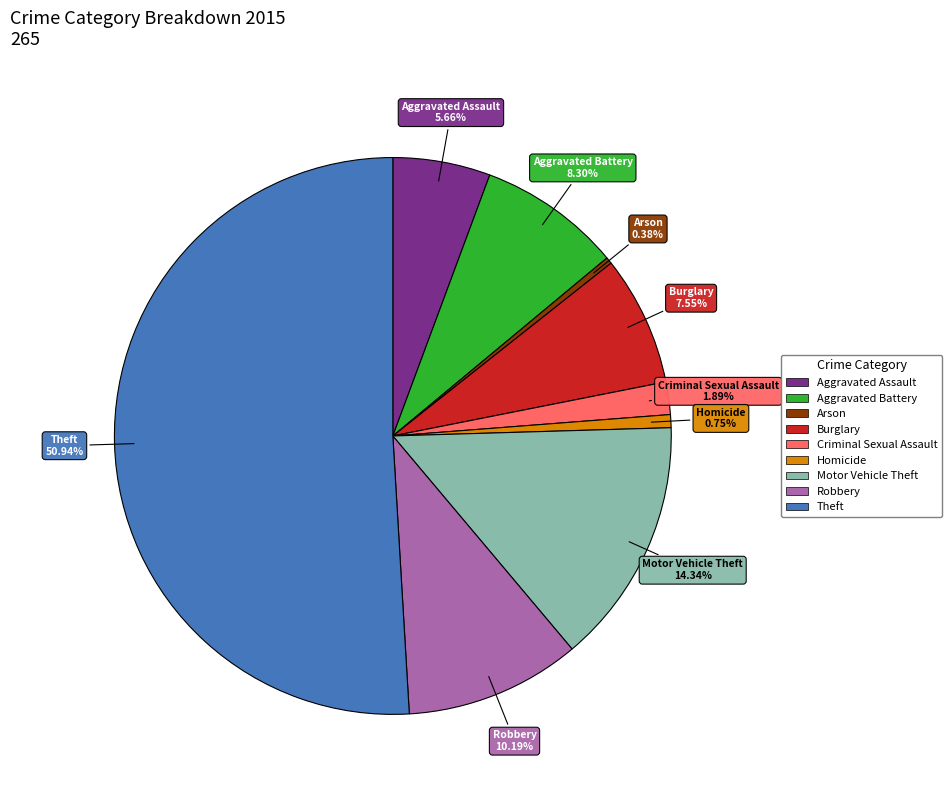

Which has a higher value, Robbery or Aggravated Assault?

Robbery